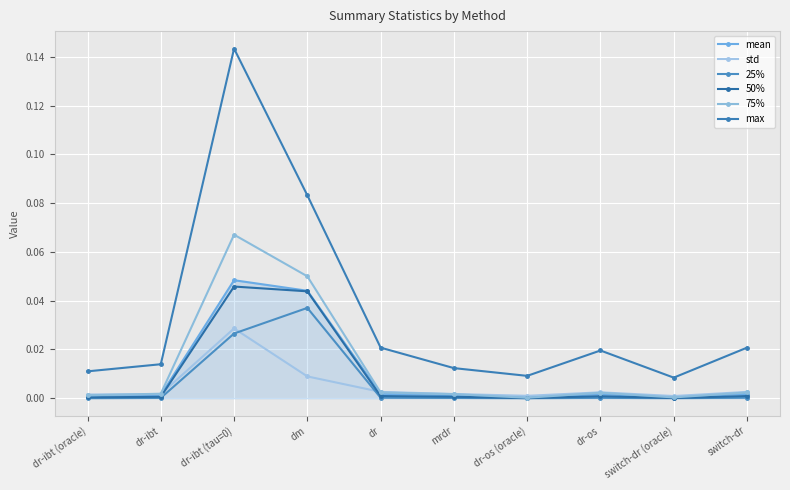

At how many categories does at least one series exceed 0?

10